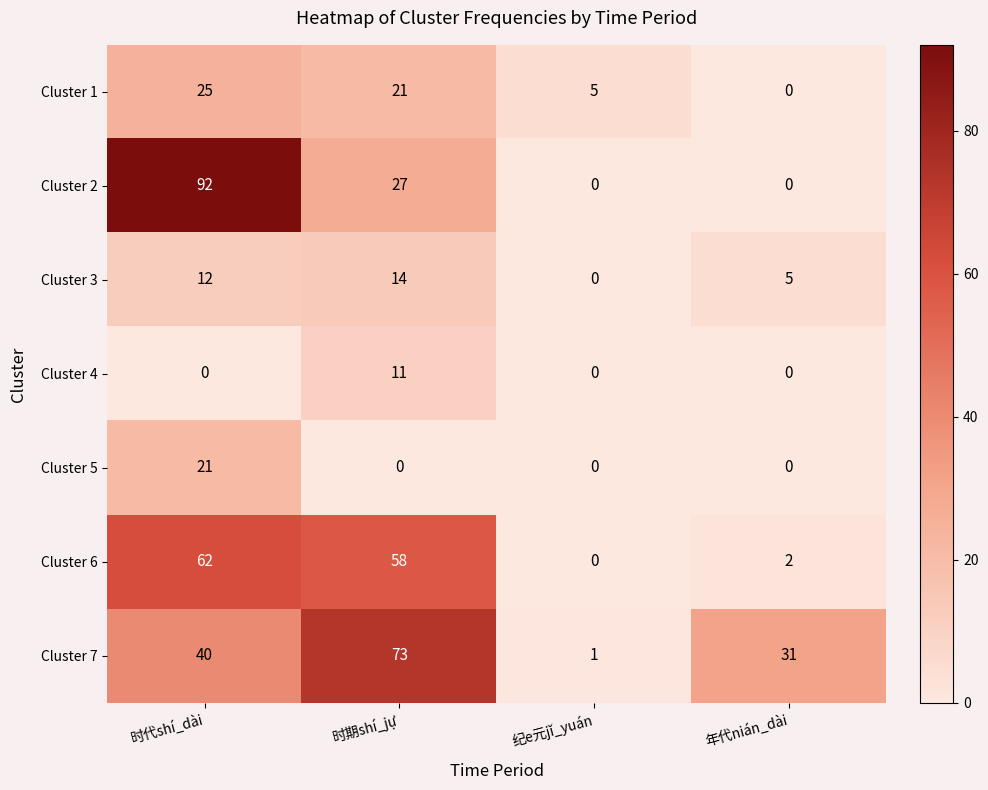

What is the total value across all series at 时代shí_dài?

252